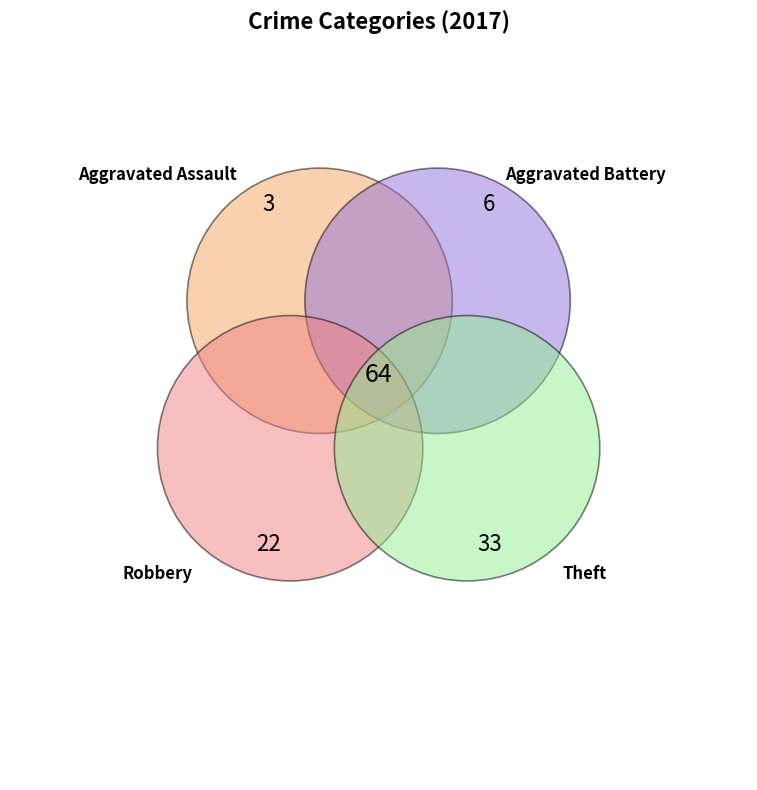

Do Aggravated Assault and Robbery together represent more than half of the pie?

No